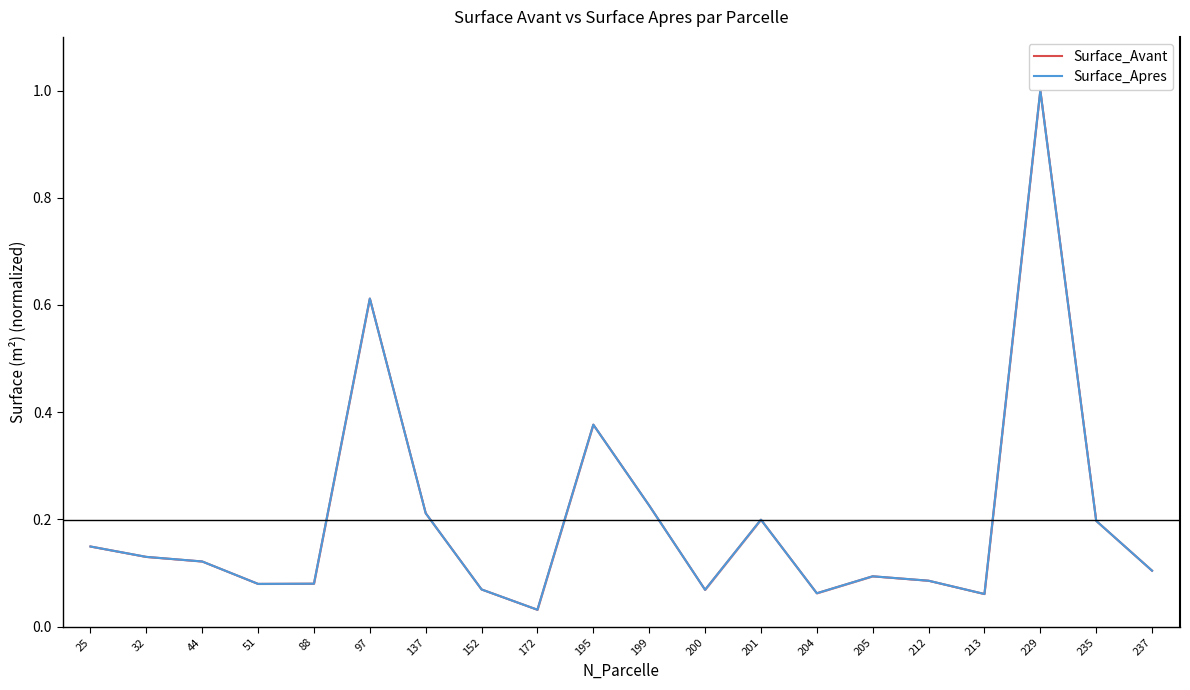

What is the greatest value displayed?

1.0